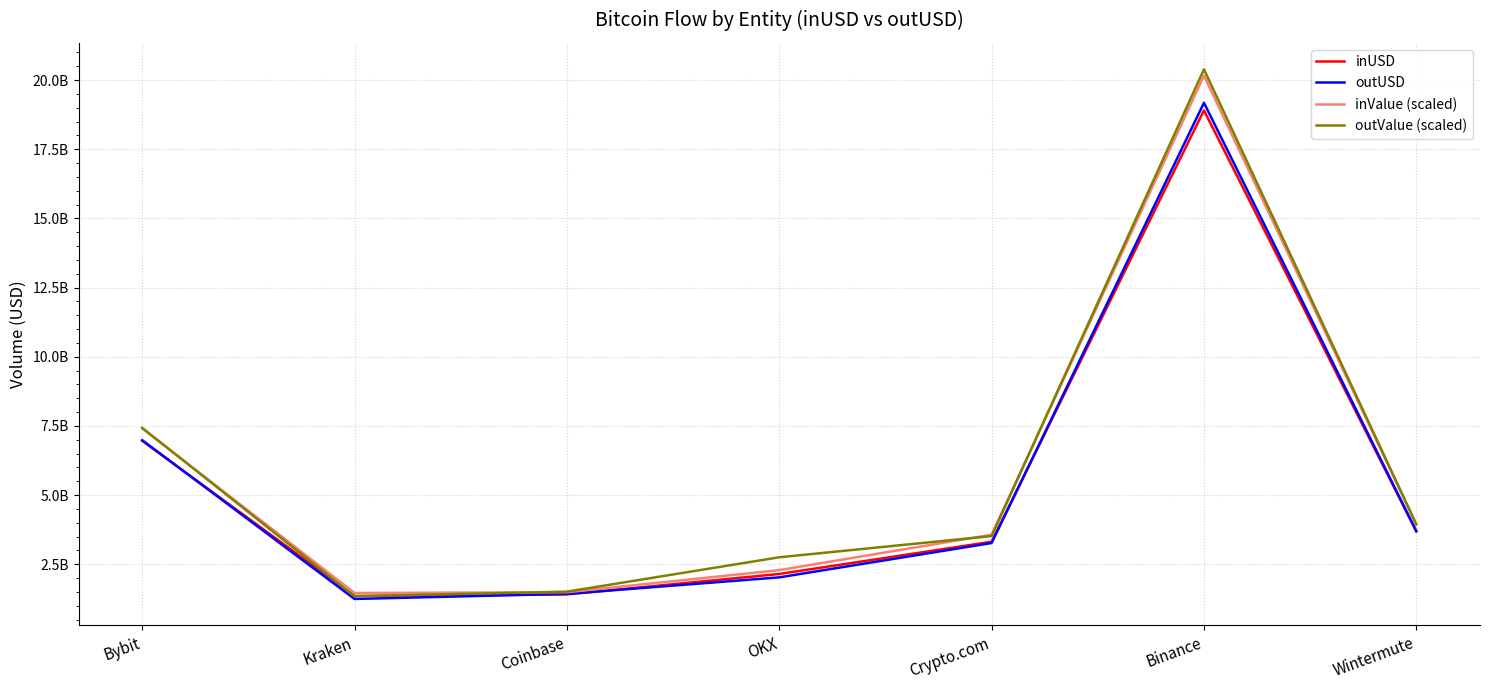

At which category is the sum across all series the highest?

Binance